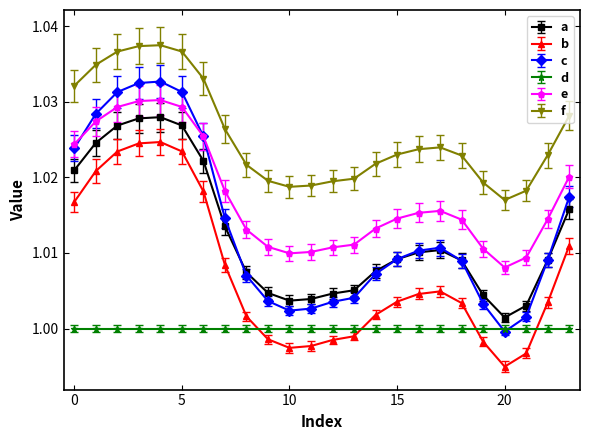

List the series in order of their peak value, highest first.

f, c, e, a, b, d